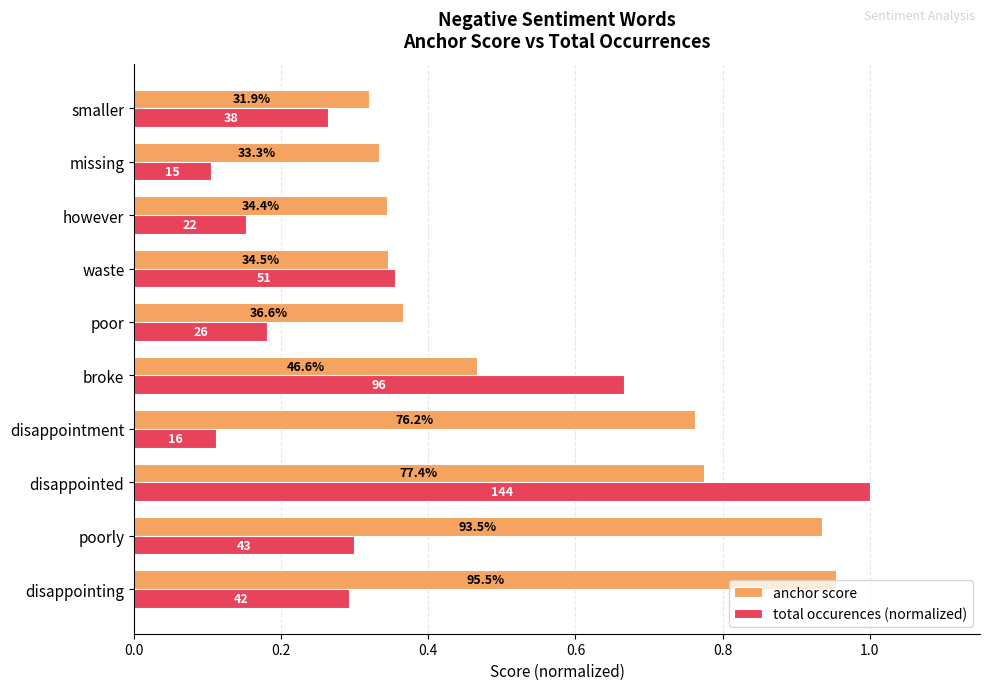

What is the sum of all total occurences (normalized) values?

3.4